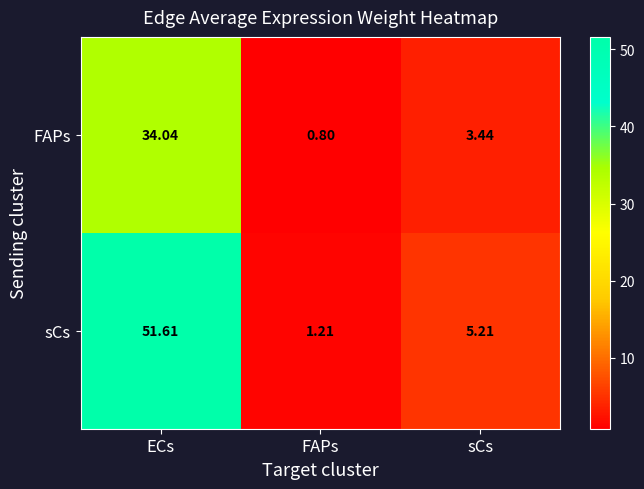

Where does the FAPs series first go above 3?

ECs